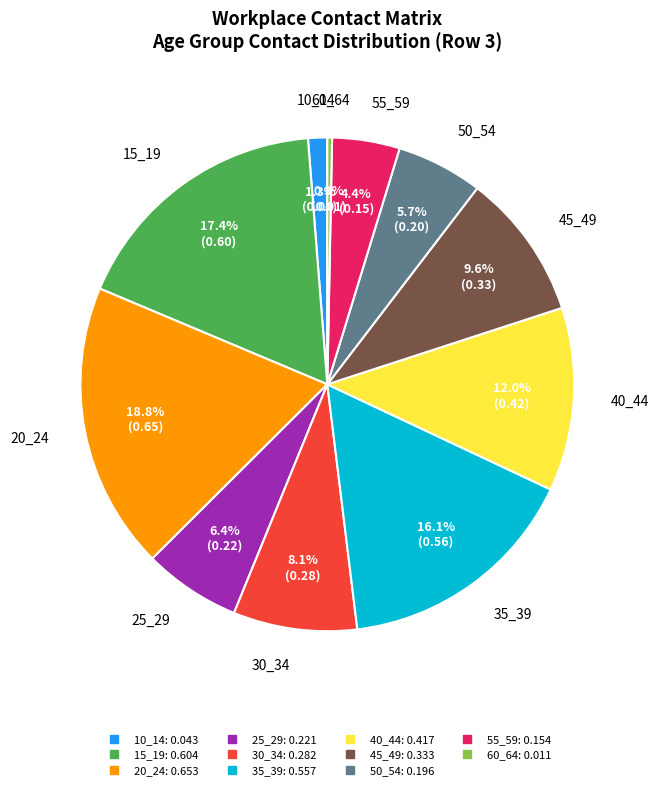

How many segments does this pie chart have?

11